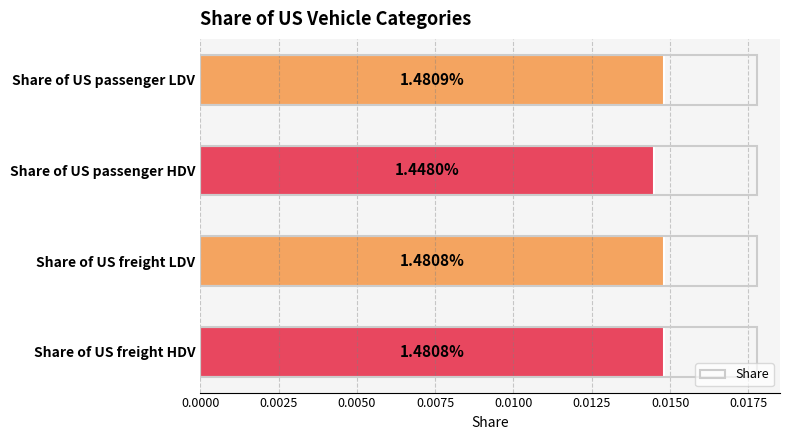

How many bars are there in total?

4